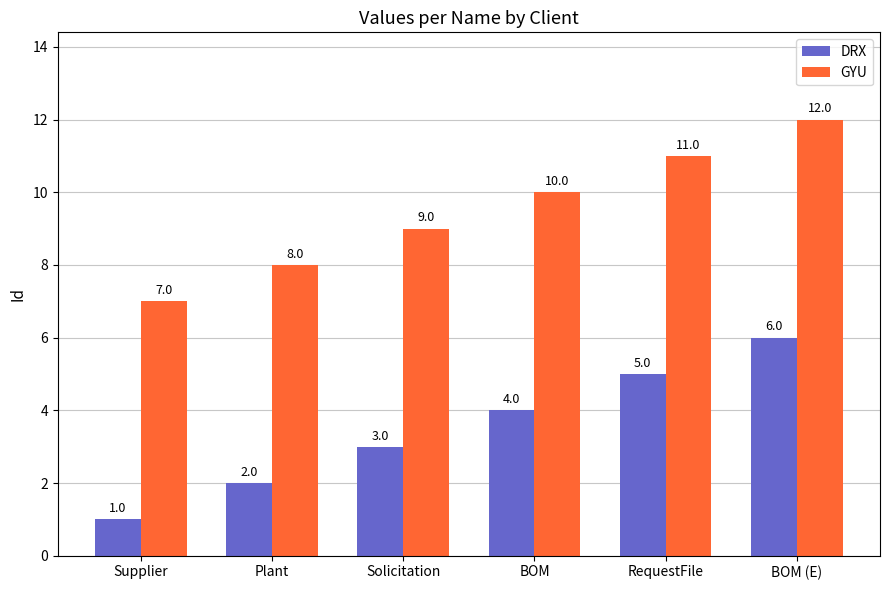

The GYU series shows 14 at Plant. True or false?

False